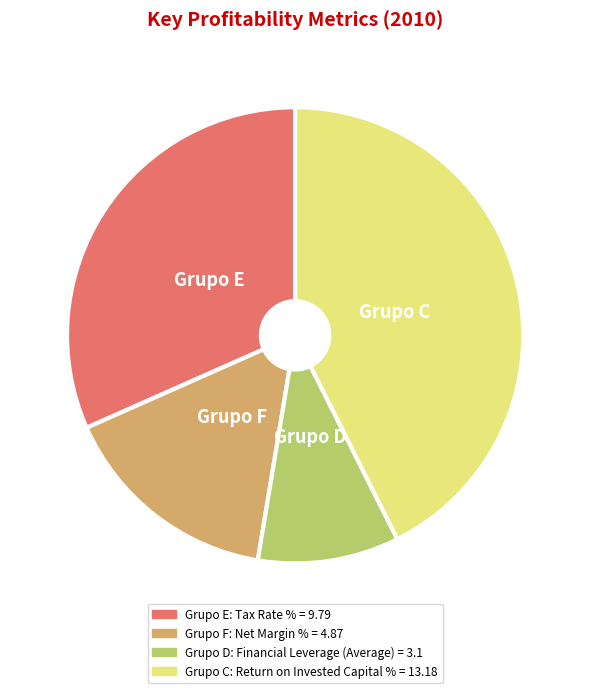

Does any single category account for the majority?

No